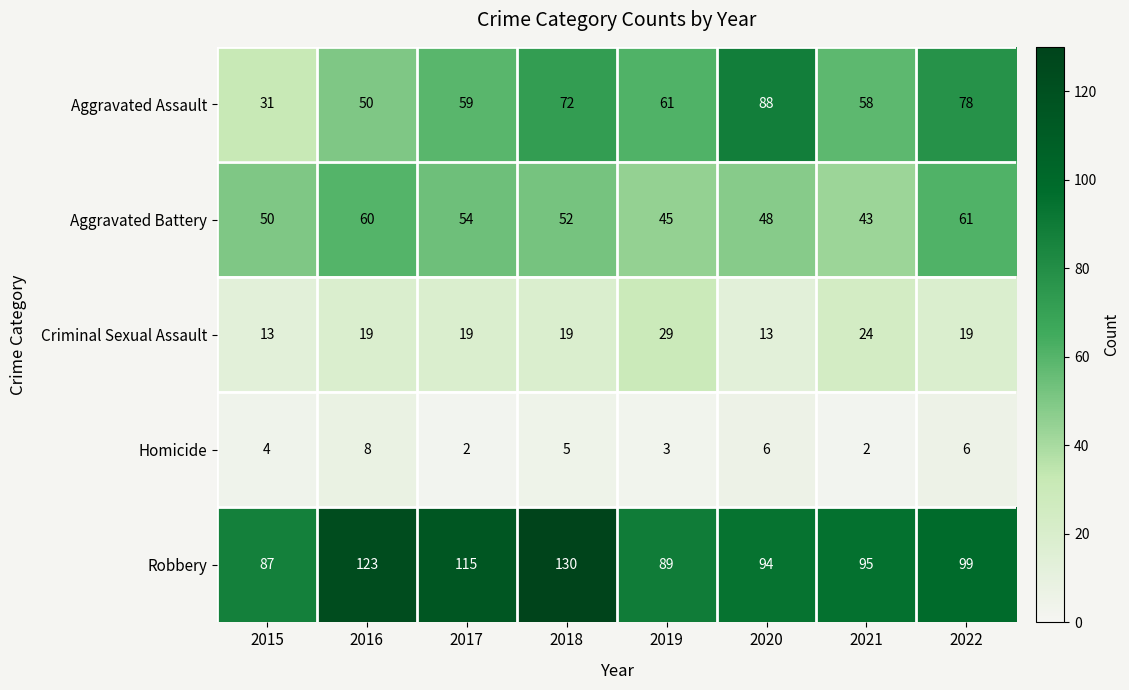

What is the sum of all Criminal Sexual Assault values?

155